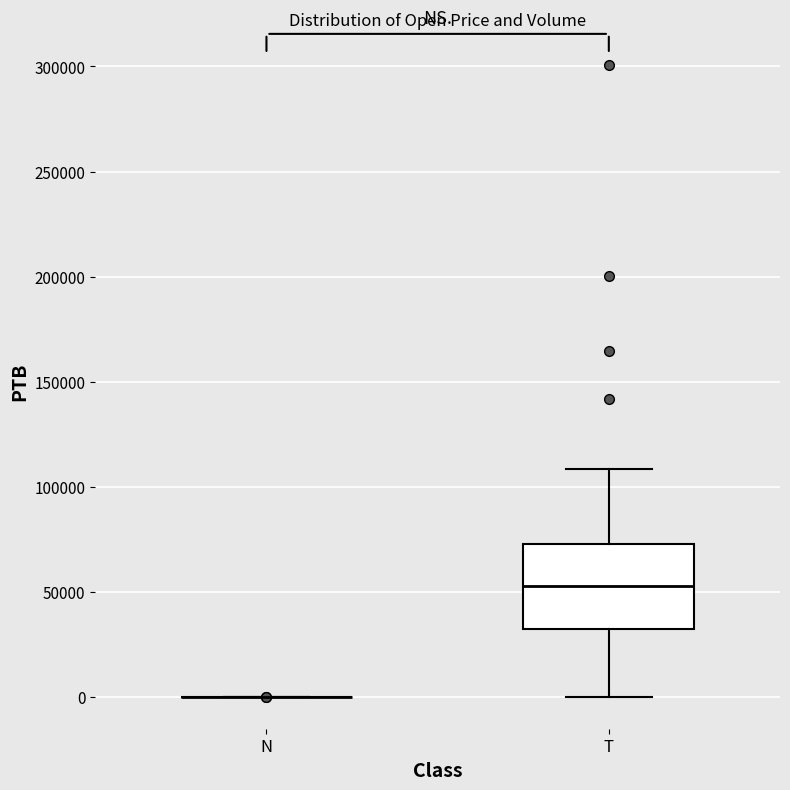

Where is the upper edge of the box for T on the y-axis? The values are not printed on the chart, so give them approximately, as read against the axis.

75000